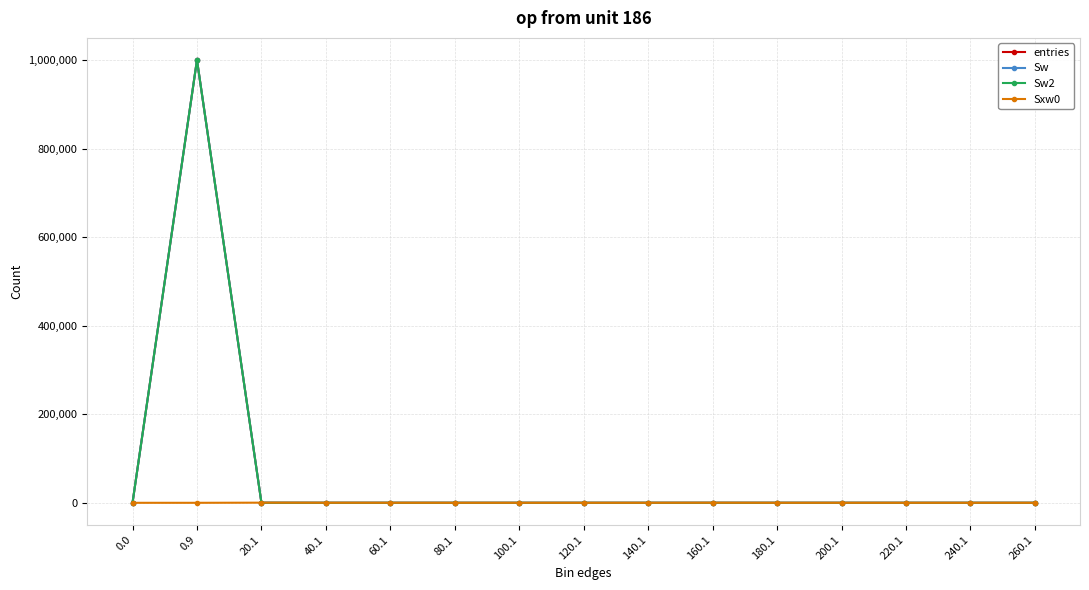

Which series changed the most between 160.1 and 260.1?

Sxw0